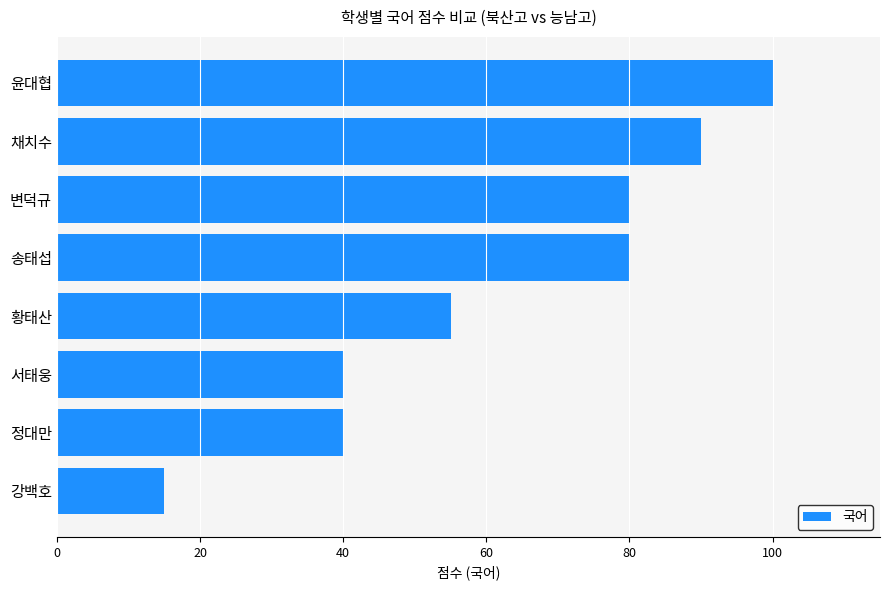

The value at 정대만 is 40. True or false?

True